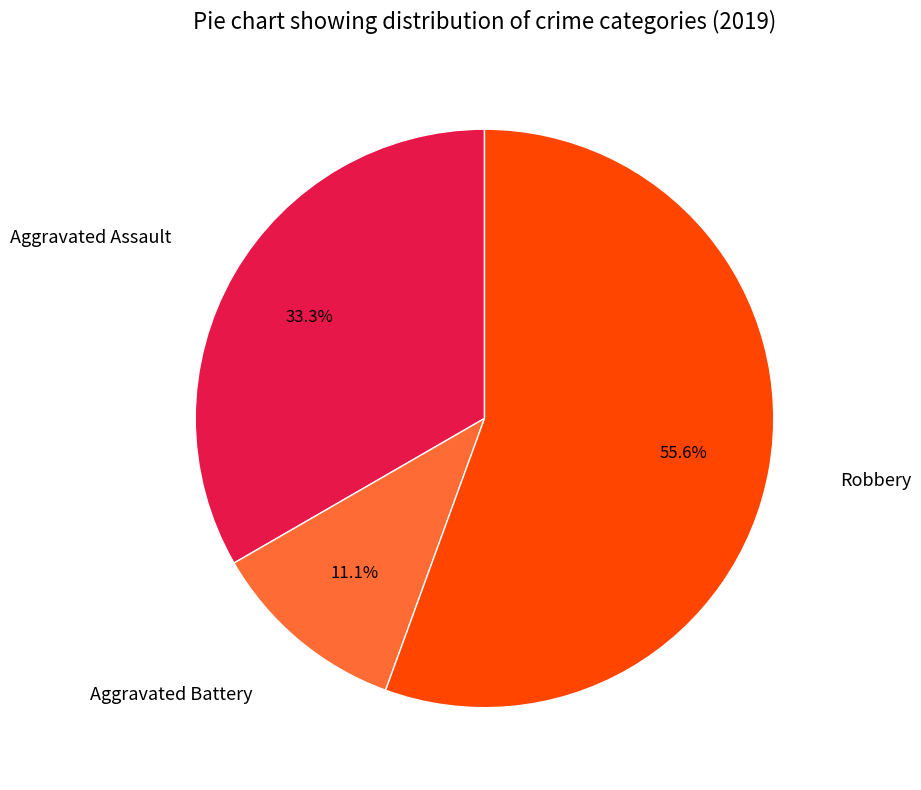

What percentage is the Aggravated Assault slice, to the nearest percent?

33%